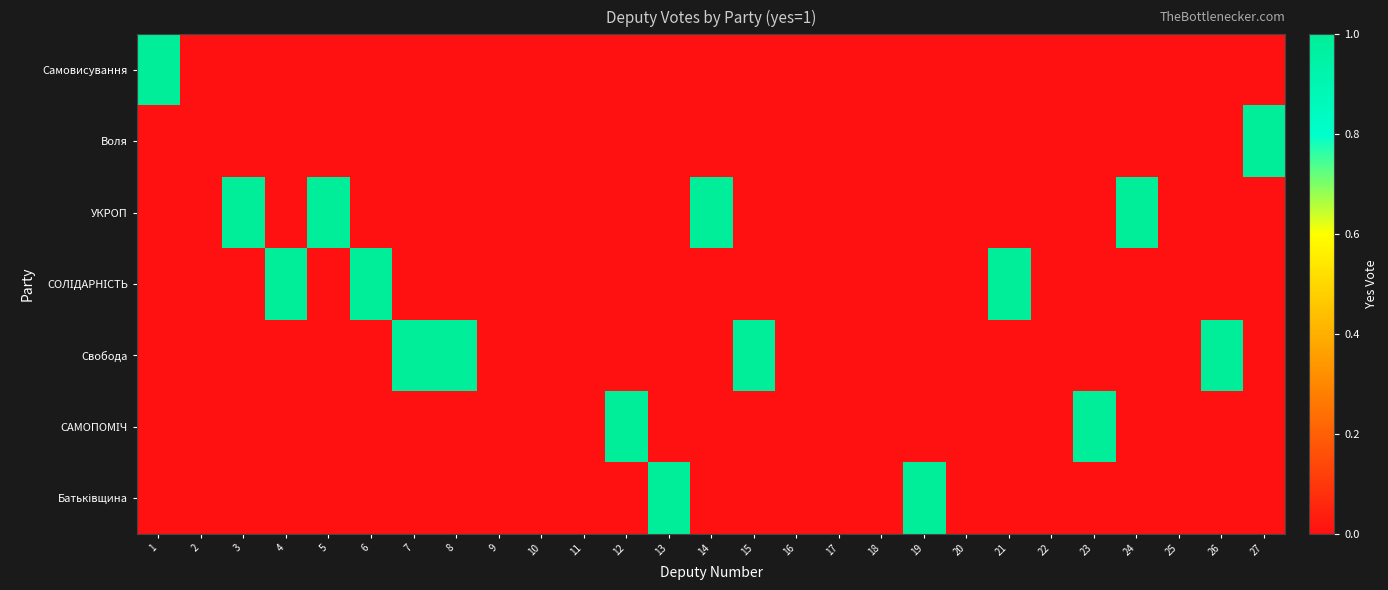

At how many categories does at least one series exceed 0?

17